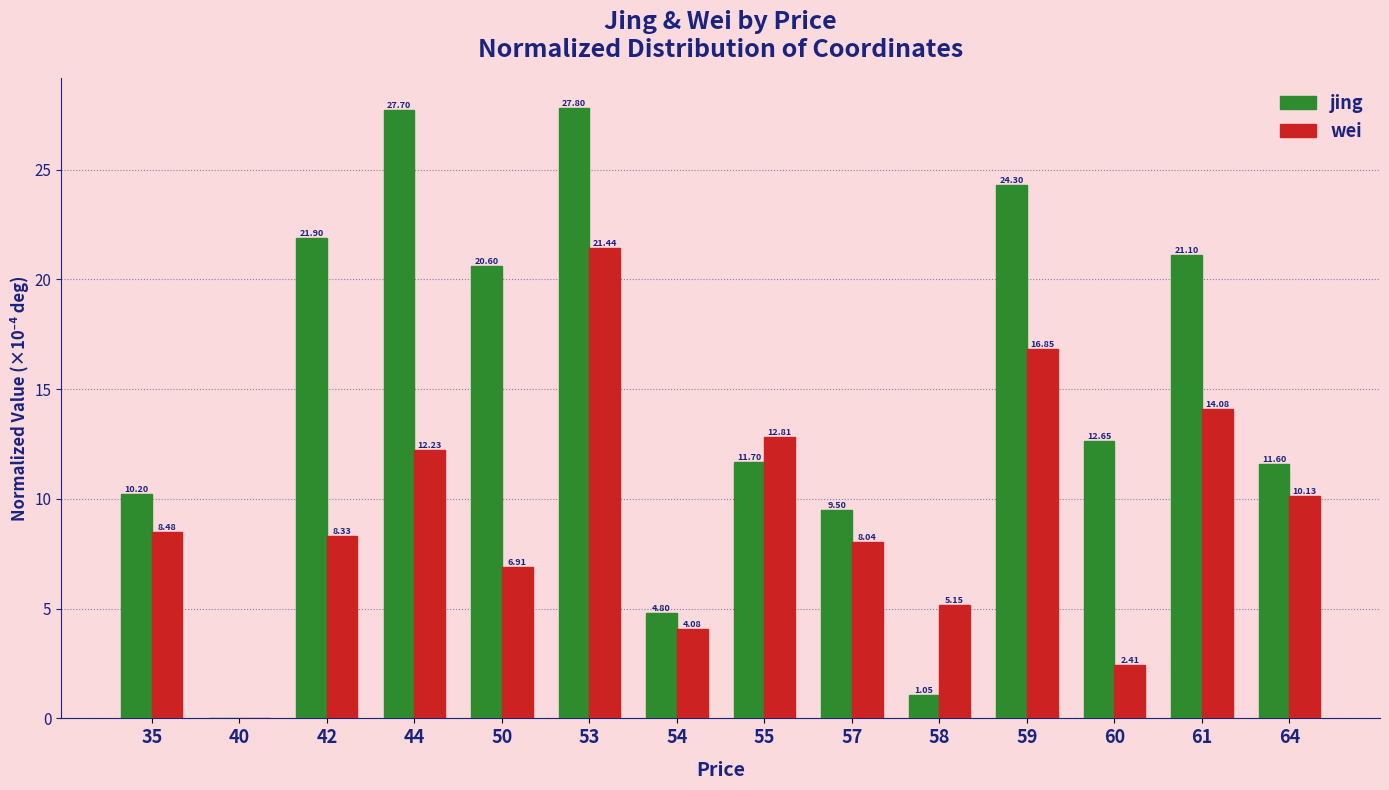

What is the approximate value of jing at 44?

27.7